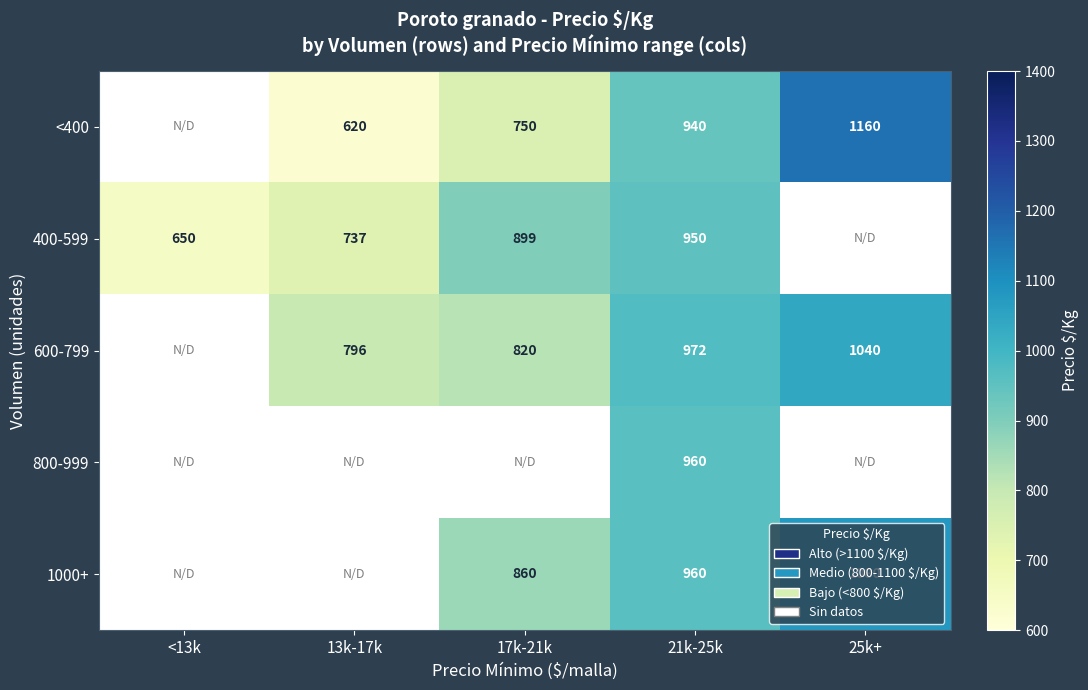

Which category has the lowest value across all series?

13k-17k